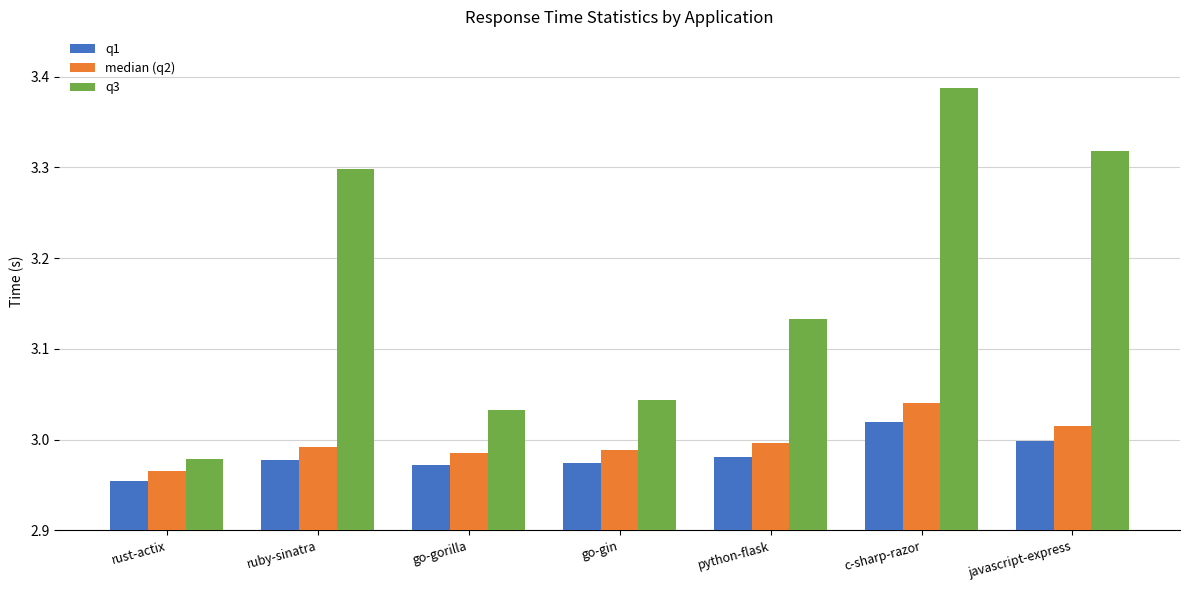

Which category has the lowest value in the median (q2) series?

rust-actix